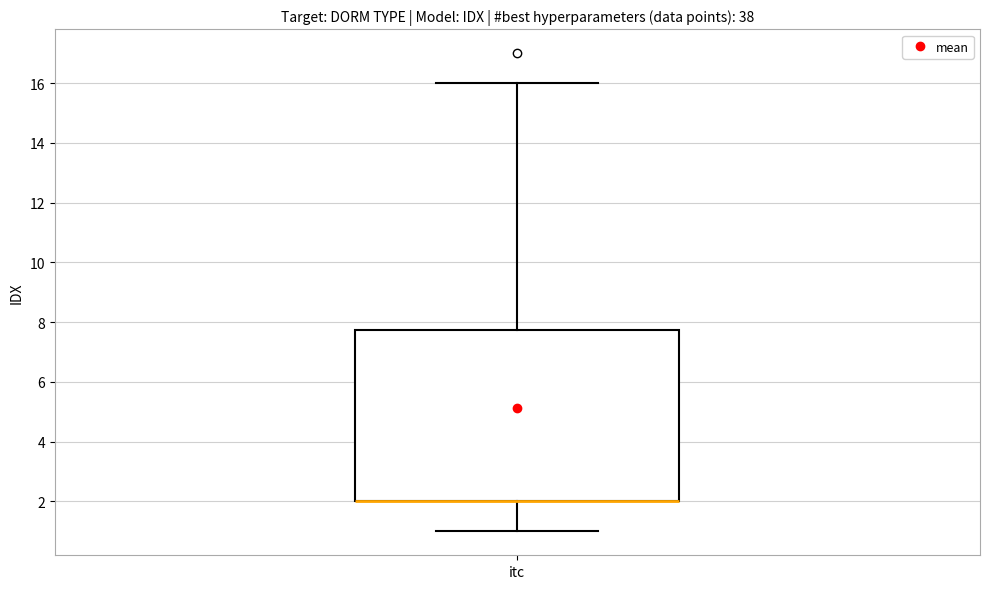

Where does the lower whisker of the box for itc end on the y-axis? The values are not printed on the chart, so give them approximately, as read against the axis.

1.0